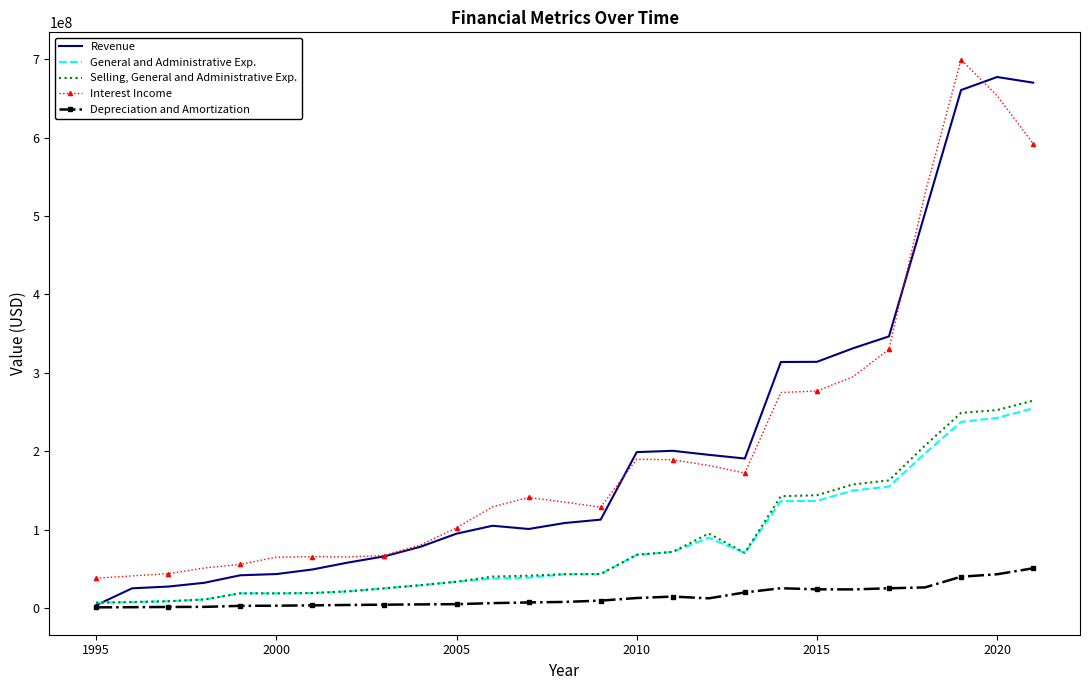

Rank the series by their maximum value, from highest to lowest.

Interest Income, Revenue, Selling, General and Administrative Exp., General and Administrative Exp., Depreciation and Amortization